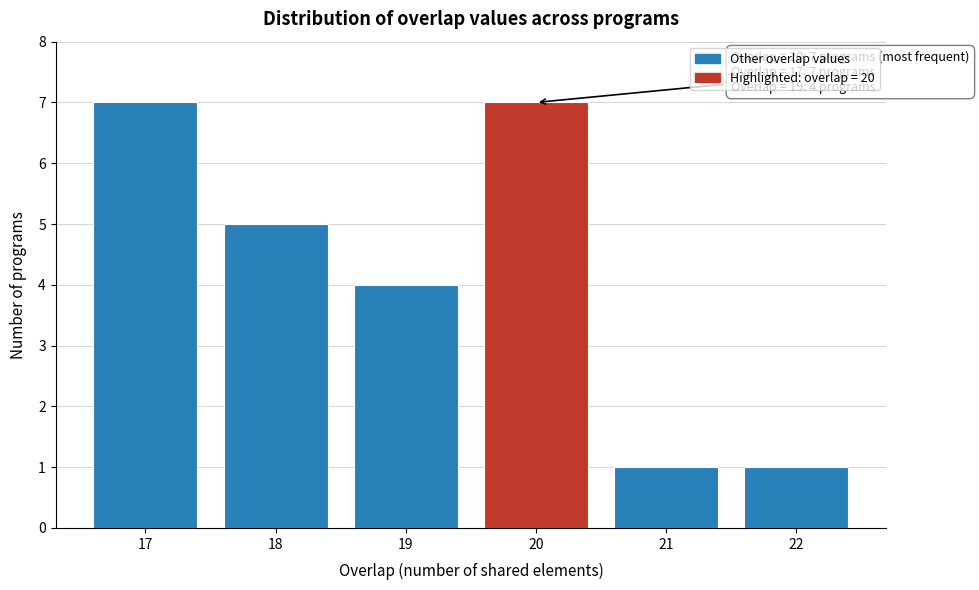

Reading right to left, list all the values displayed in this chart.

1	1	7	4	5	7